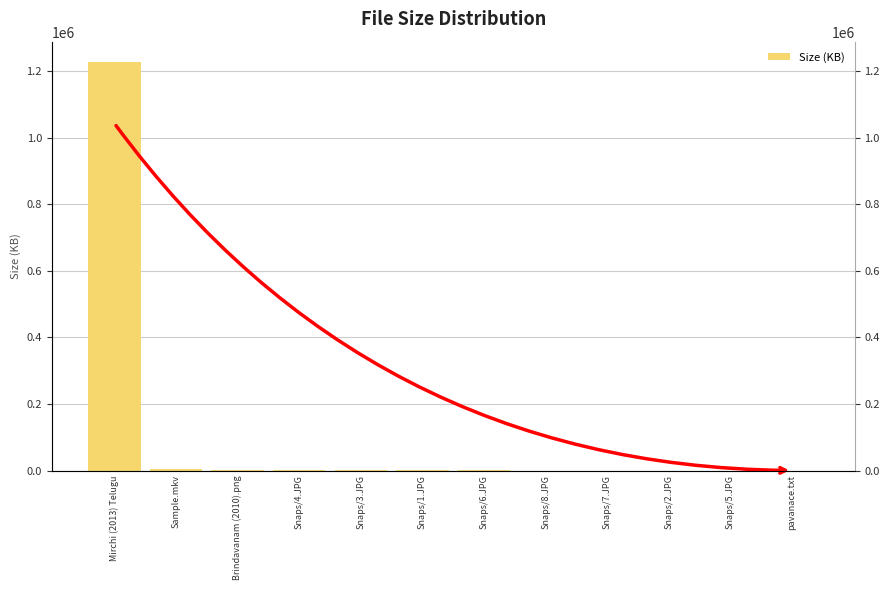

What is the label of the 9th bar from the right?

Snaps/4.JPG